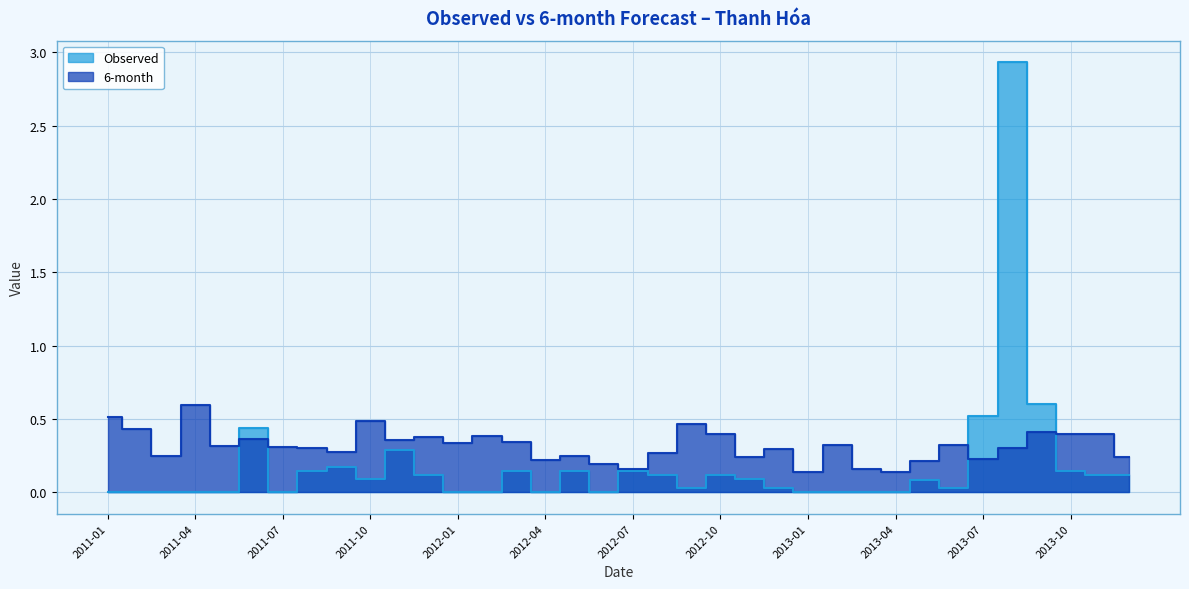

Where do 6-month and Observed first cross each other?

2011-05 and 2011-06